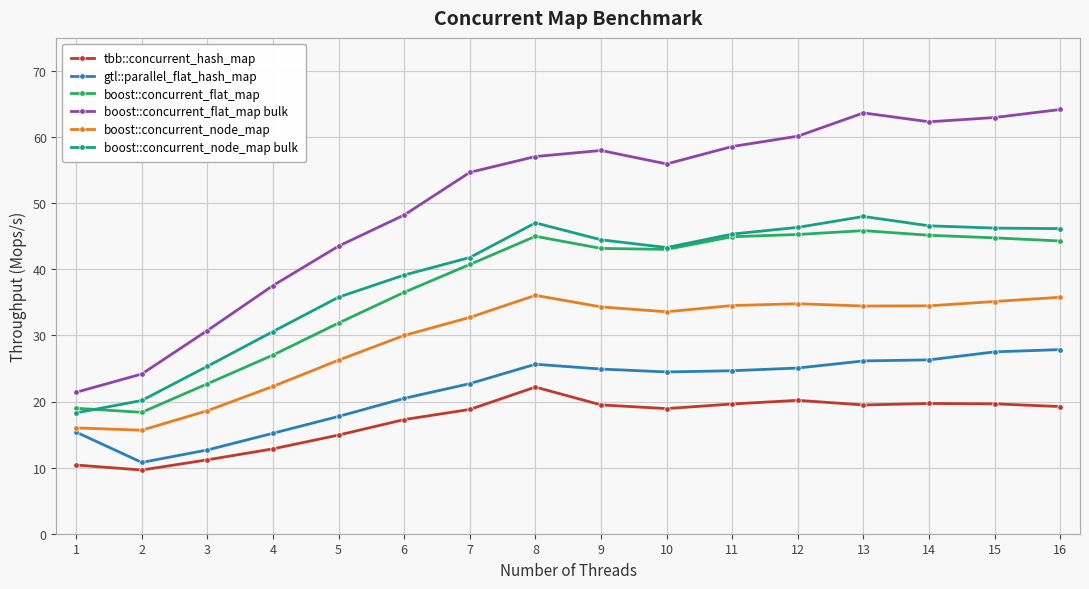

At how many categories does at least one series exceed 44?

11